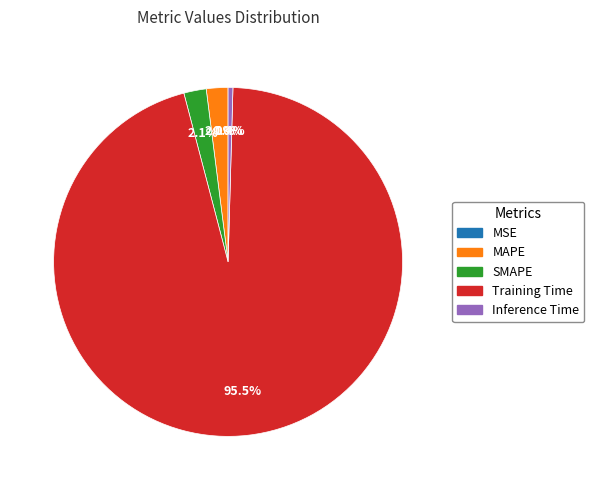

Do SMAPE and Training Time together represent more than half of the pie?

Yes